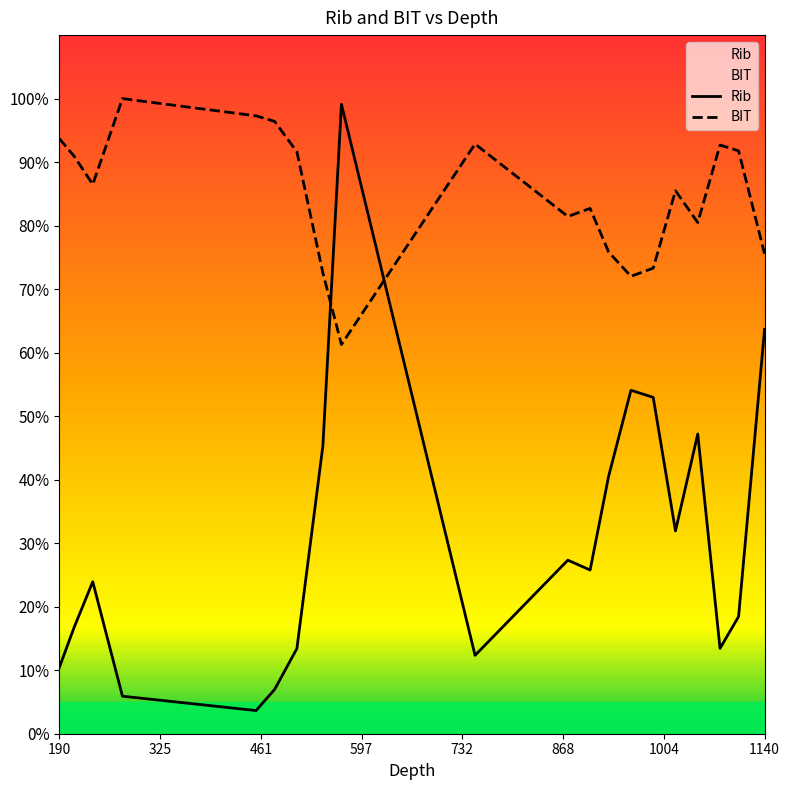

How many interior local peaks does the Rib series have?

5